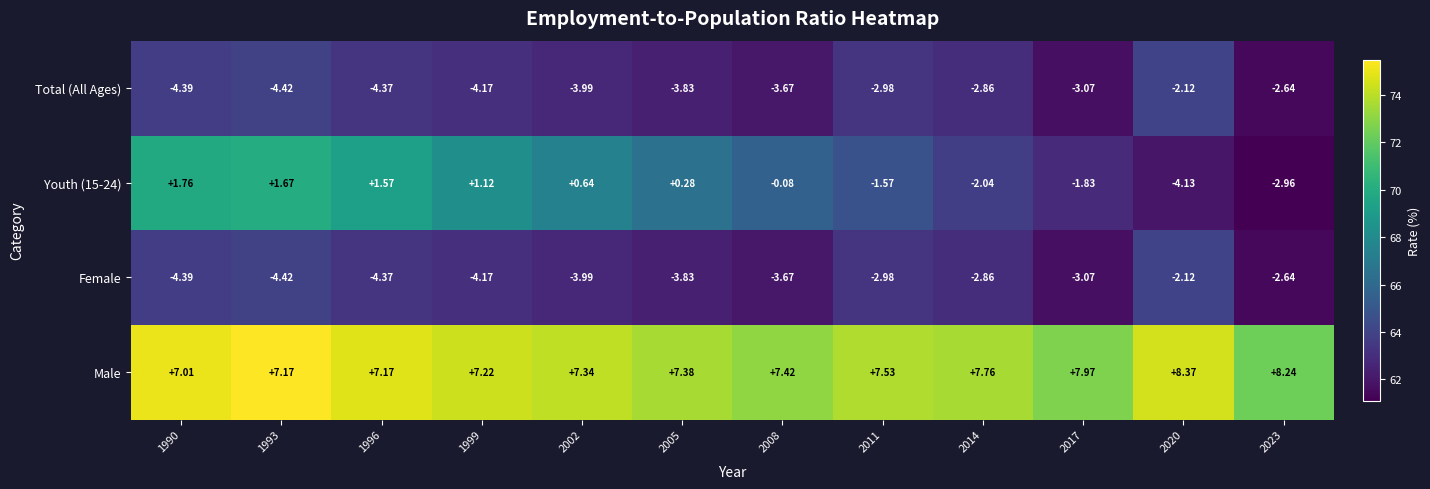

How many data points in Youth (15-24) are less than 0?

6